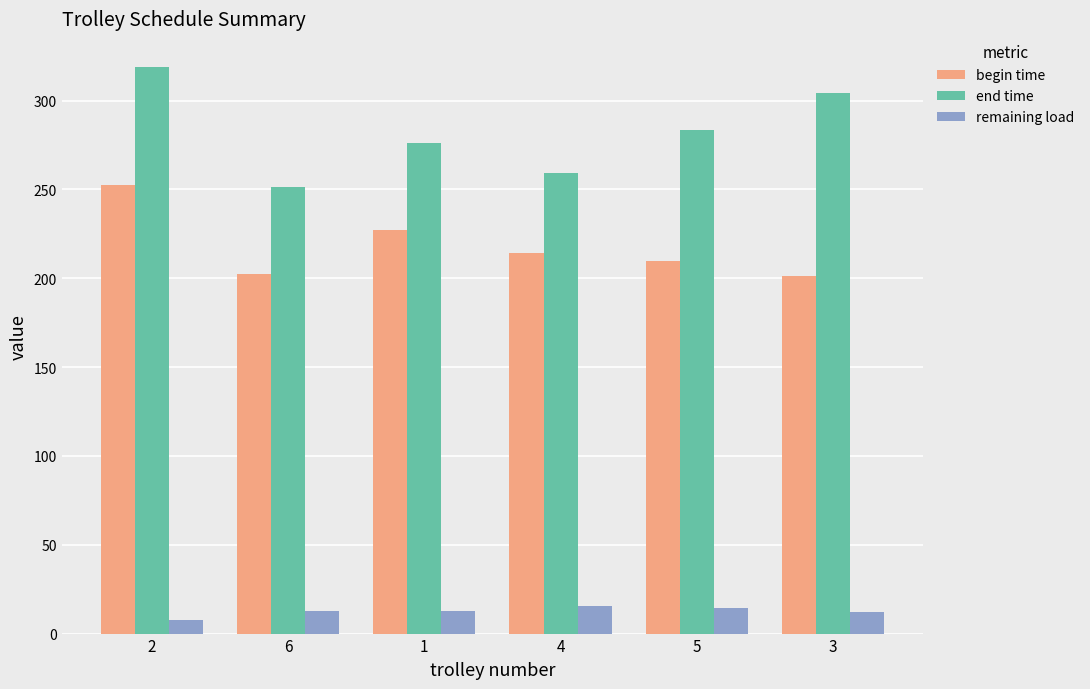

At which label is end time closest to 285?

5